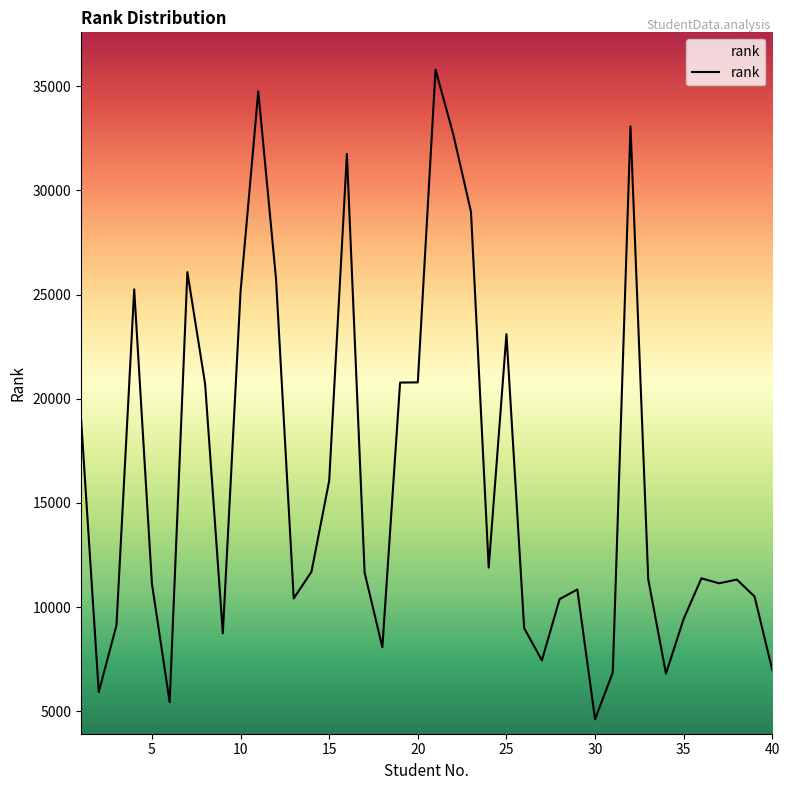

Approximately how many times larger is the value at 29 compared to 26?

1.2